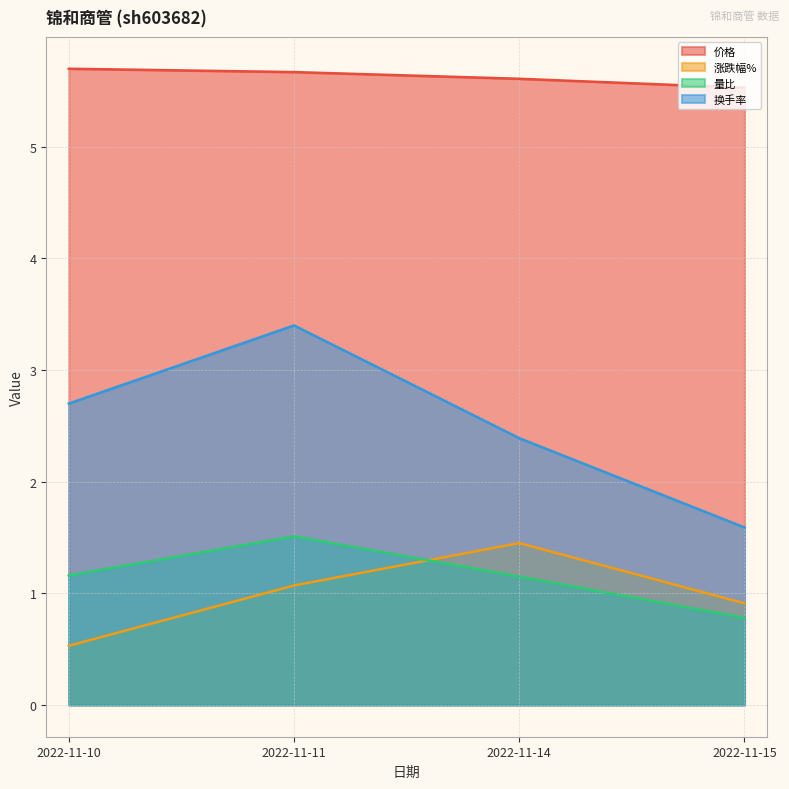

Where is 价格 nearest to the value 5?

2022-11-15